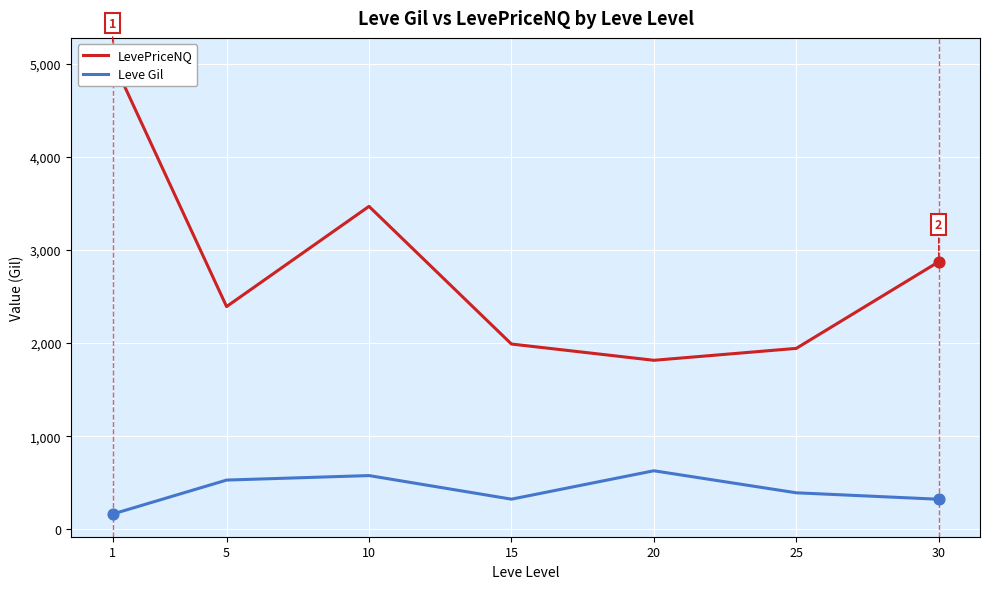

Is the value of Leve Gil at 1 greater than the value of LevePriceNQ at 15?

No